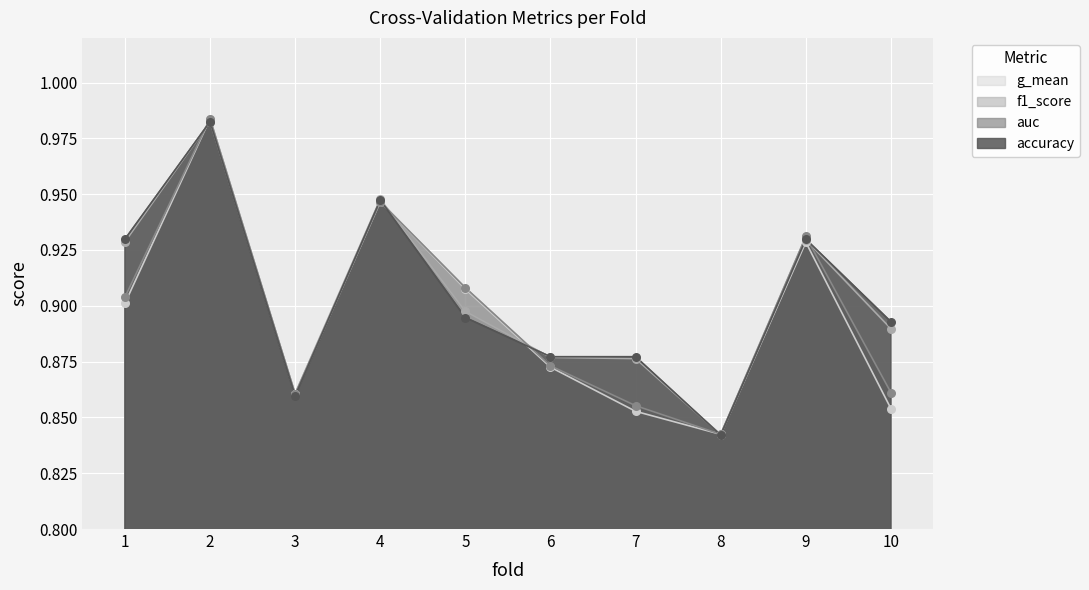

Which series has the largest Y range (max minus min)?

auc